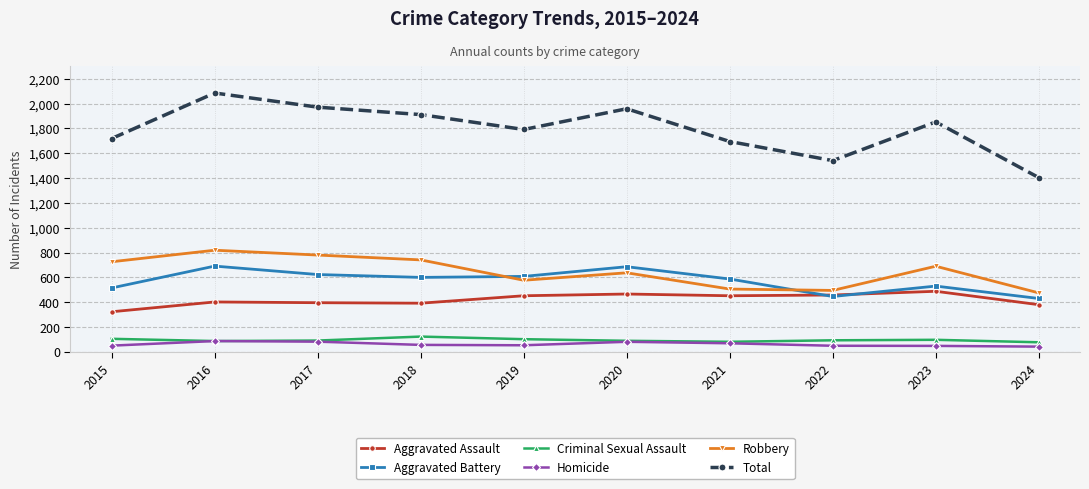

What is the value of the Aggravated Battery point at the 9th from the left?

530